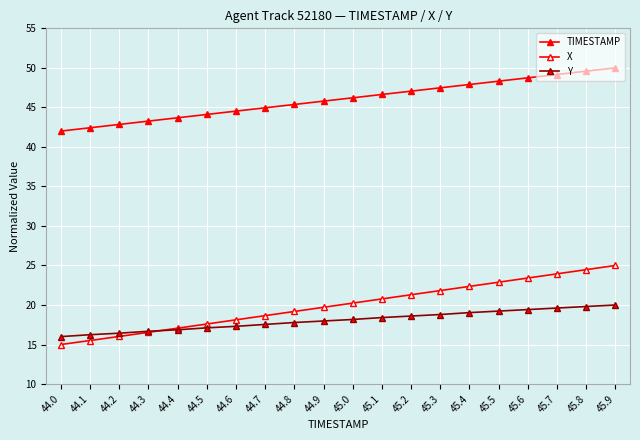

Which category has the lowest value across all series?

44.0